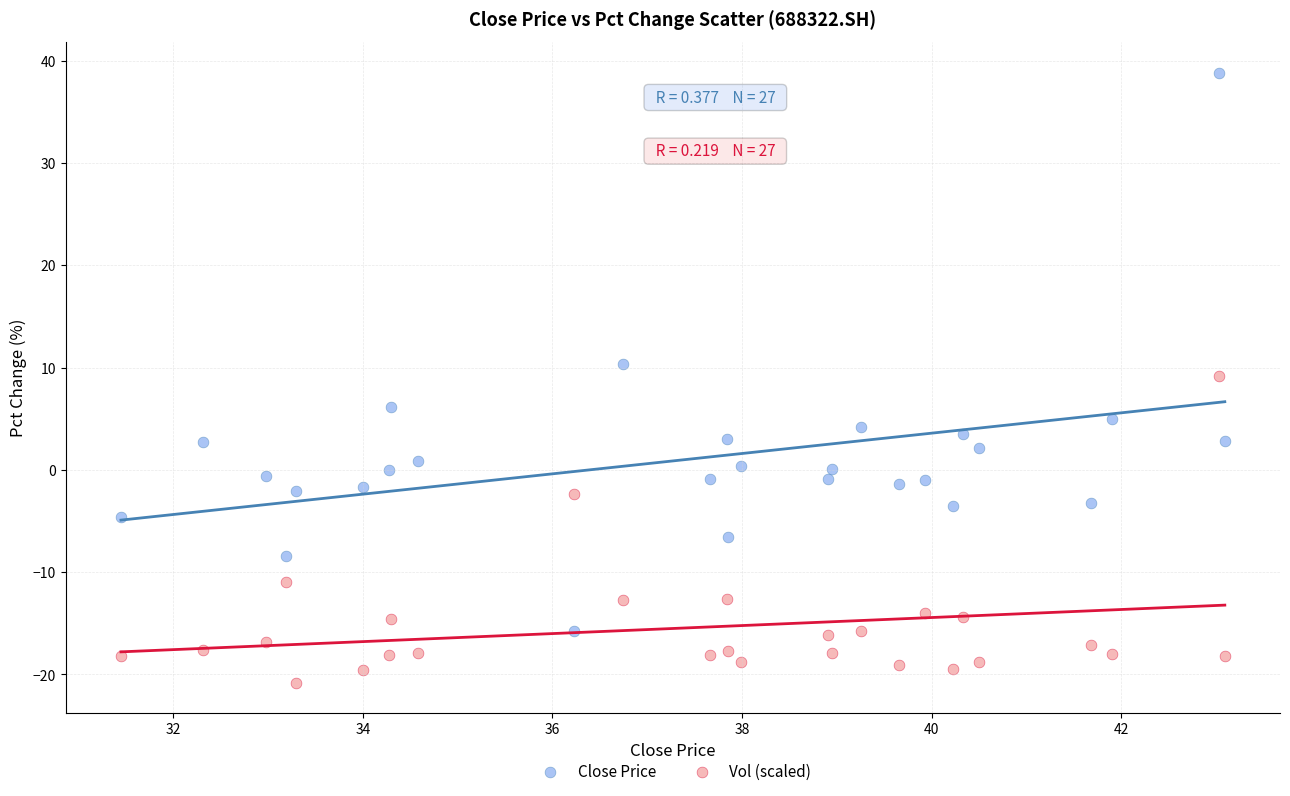

Which series has the widest spread of Y values?

Close Price